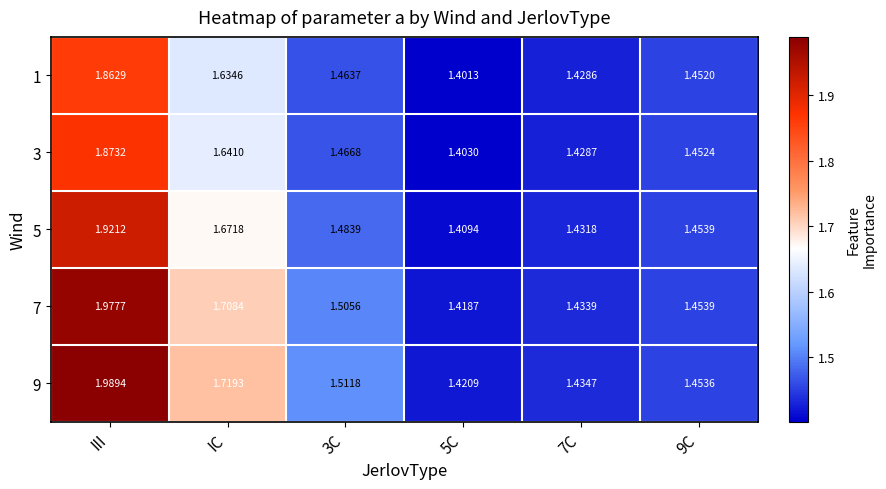

Which series has the widest spread of values?

9